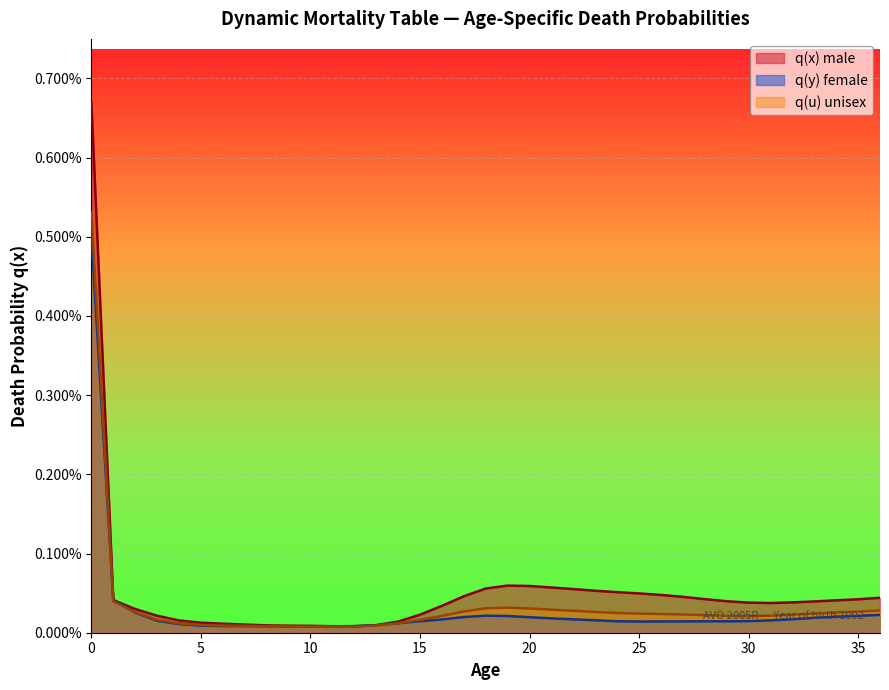

True or false: q(x) male and q(u) unisex intersect in this chart.

False